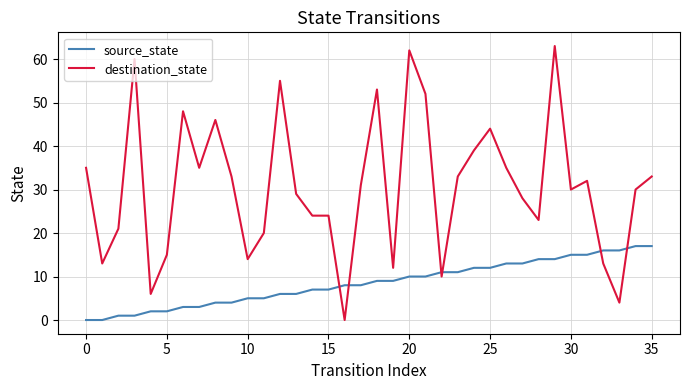

How many intersections are there between source_state and destination_state?

6